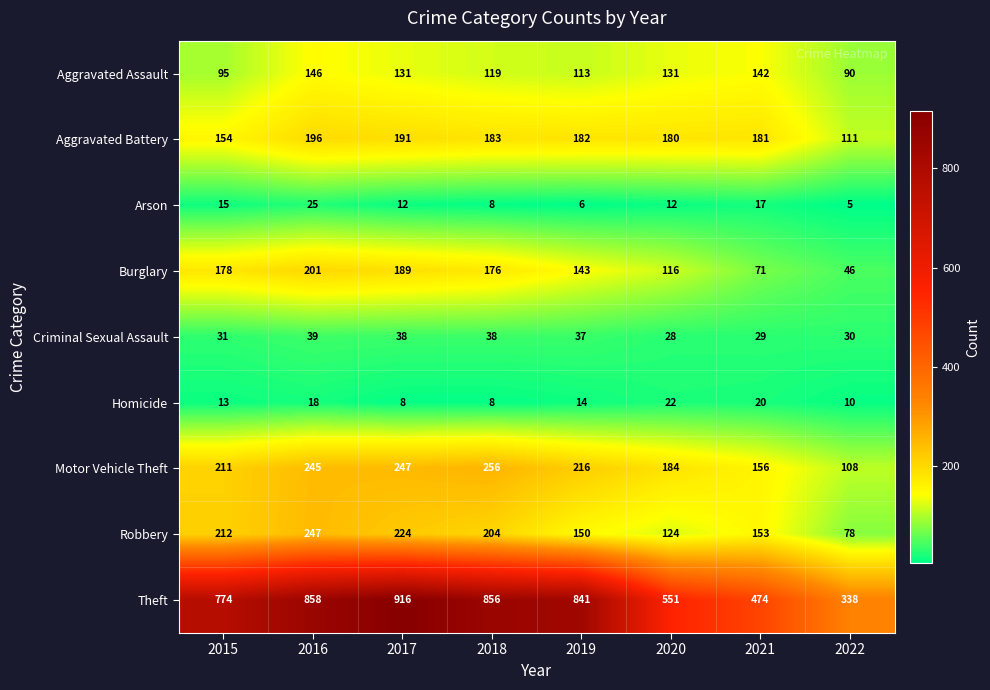

At which category is the sum across all series the highest?

2016